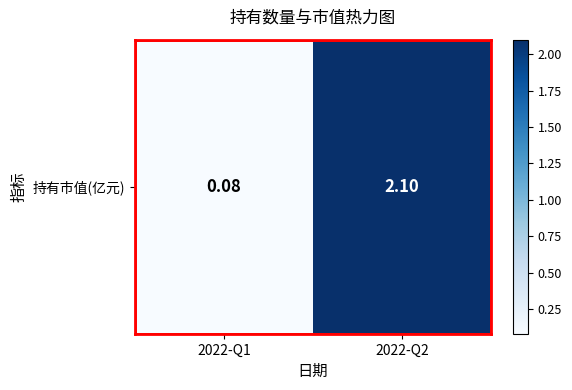

List the labels in order of value, largest first.

2022-Q2, 2022-Q1